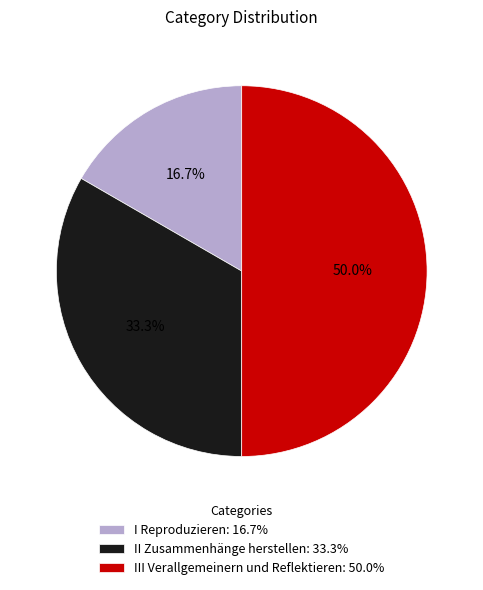

Does II Zusammenhänge herstellen: 33.3% represent more than half of the total?

No